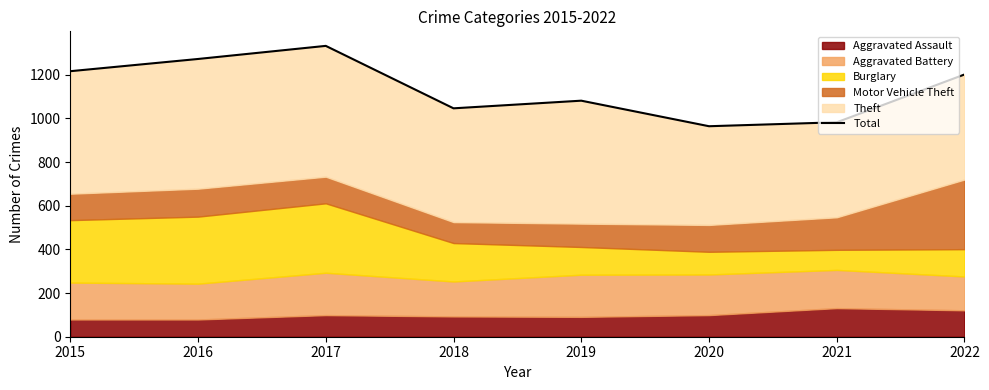

How many lines are shown in the chart?

1